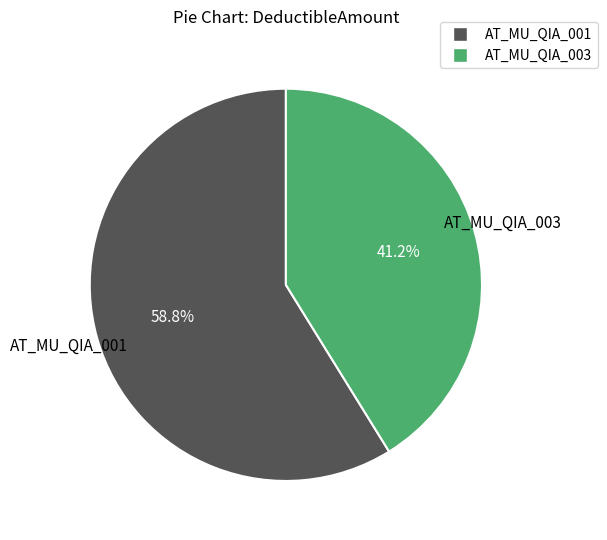

What portion of the pie excludes AT_MU_QIA_001?

41.2%